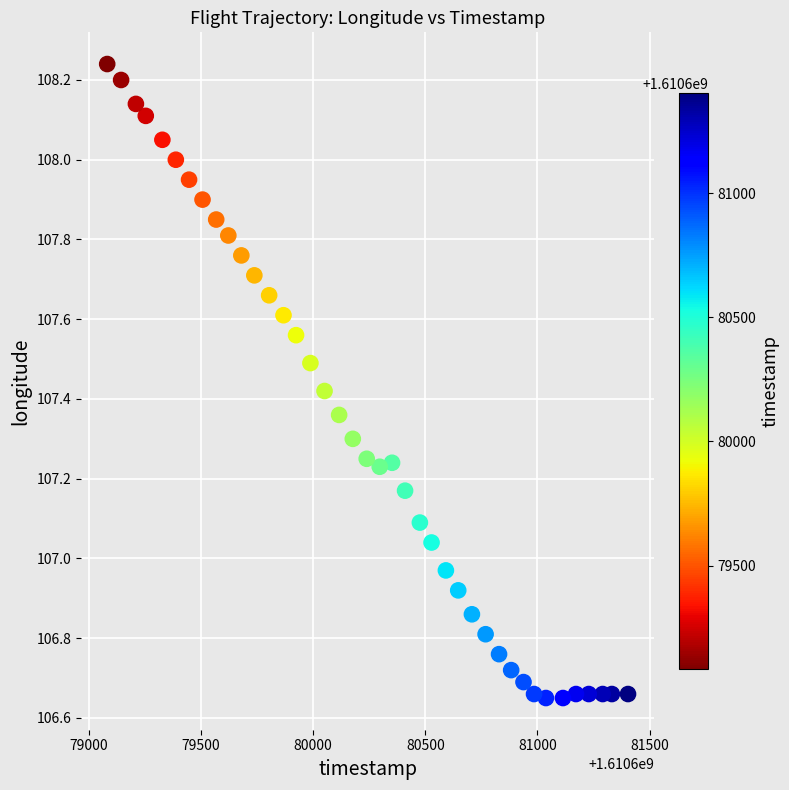

What is the range of Y values (max minus min)?

1.6